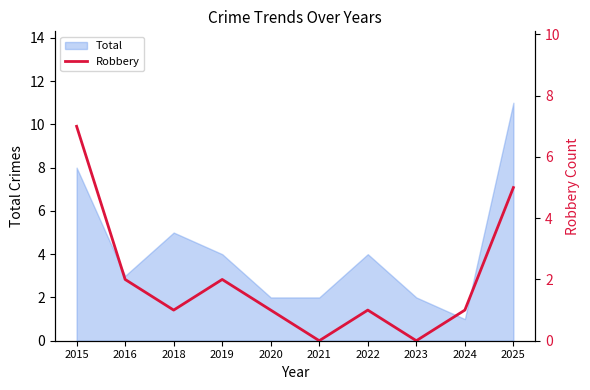

What is the highest value of the Total series?

11